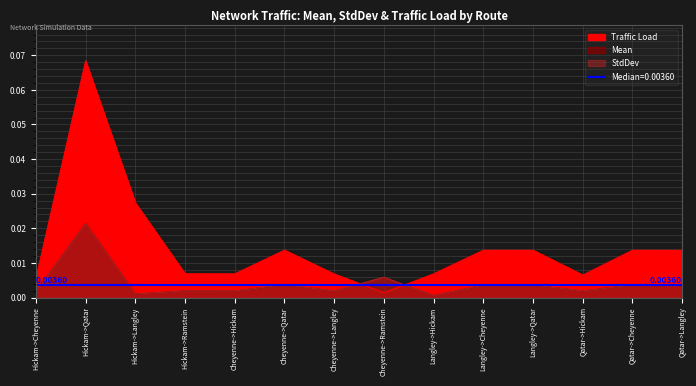

What is the label of the 9th point from the left?

Langley->Hickam